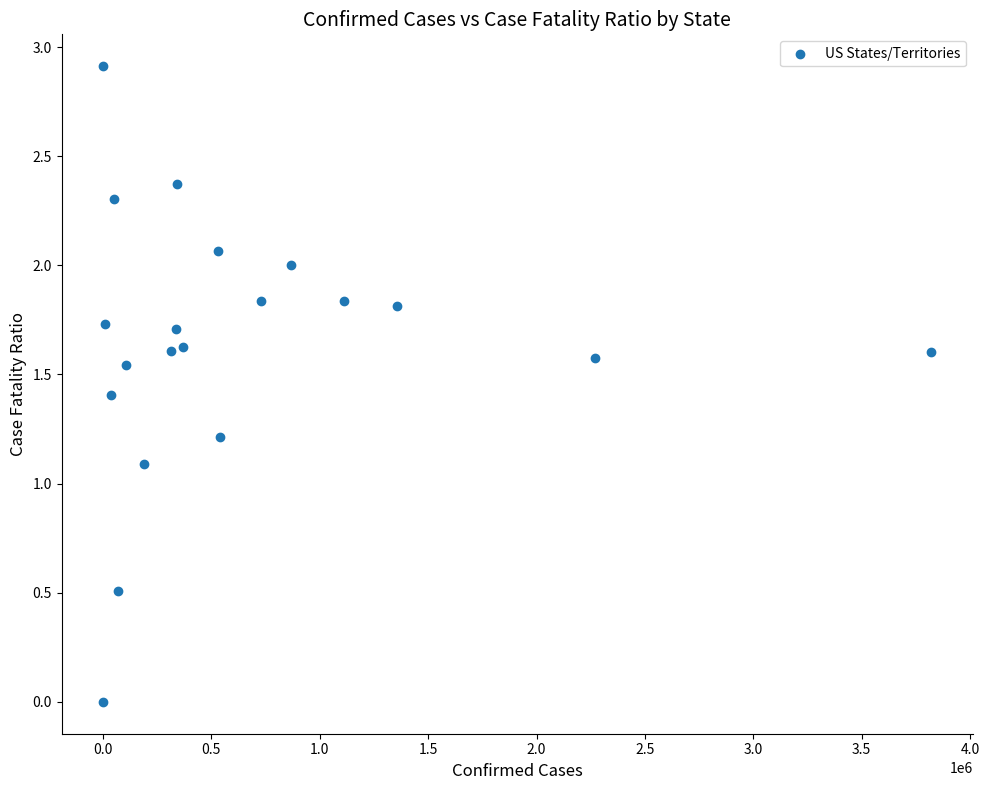

What Y value in the scatter plot is closest to 1?

1.1